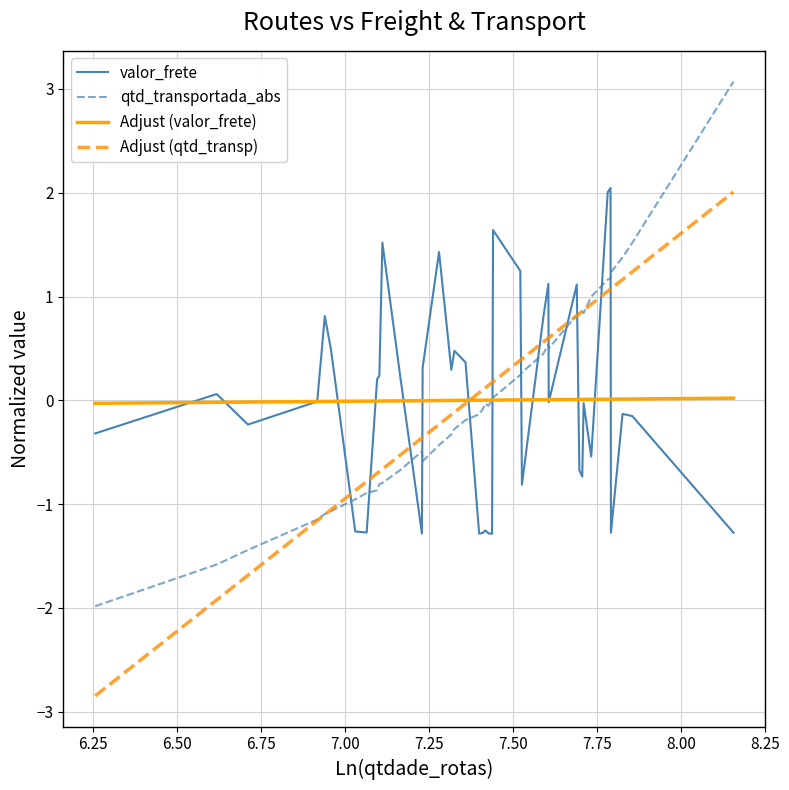

After their last crossing, which series has the higher values: valor_frete or Adjust (qtd_transp)?

Adjust (qtd_transp)